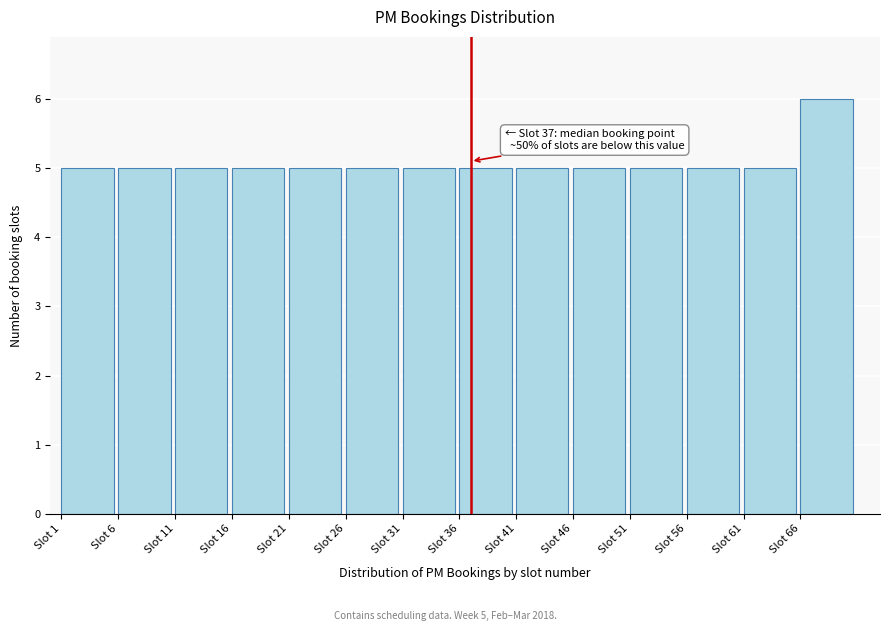

Over which range of the x-axis is the bar tallest?

66 to 71